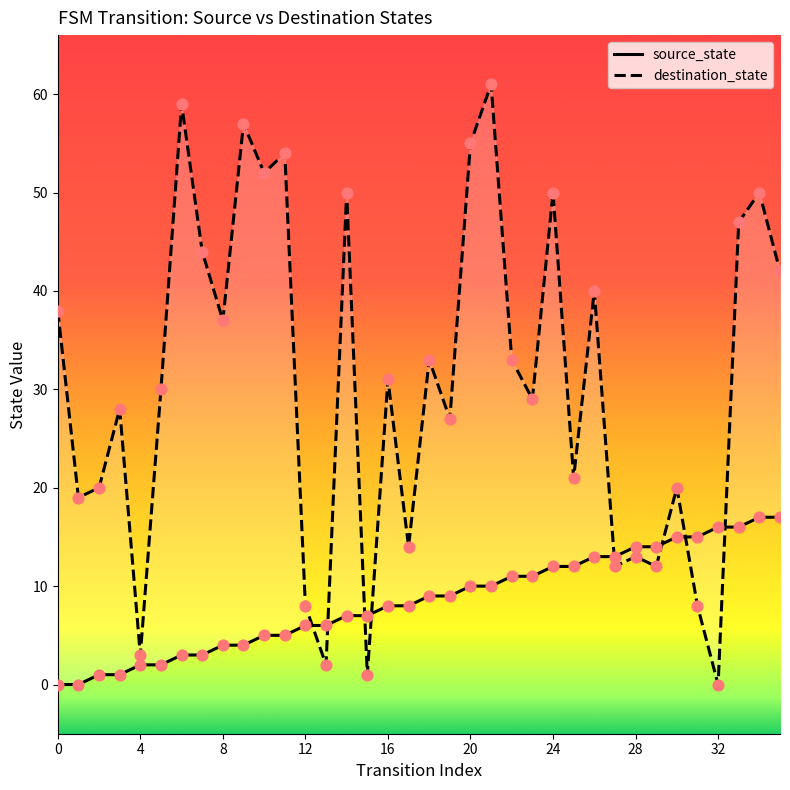

Which series contains the highest Y value?

destination_state